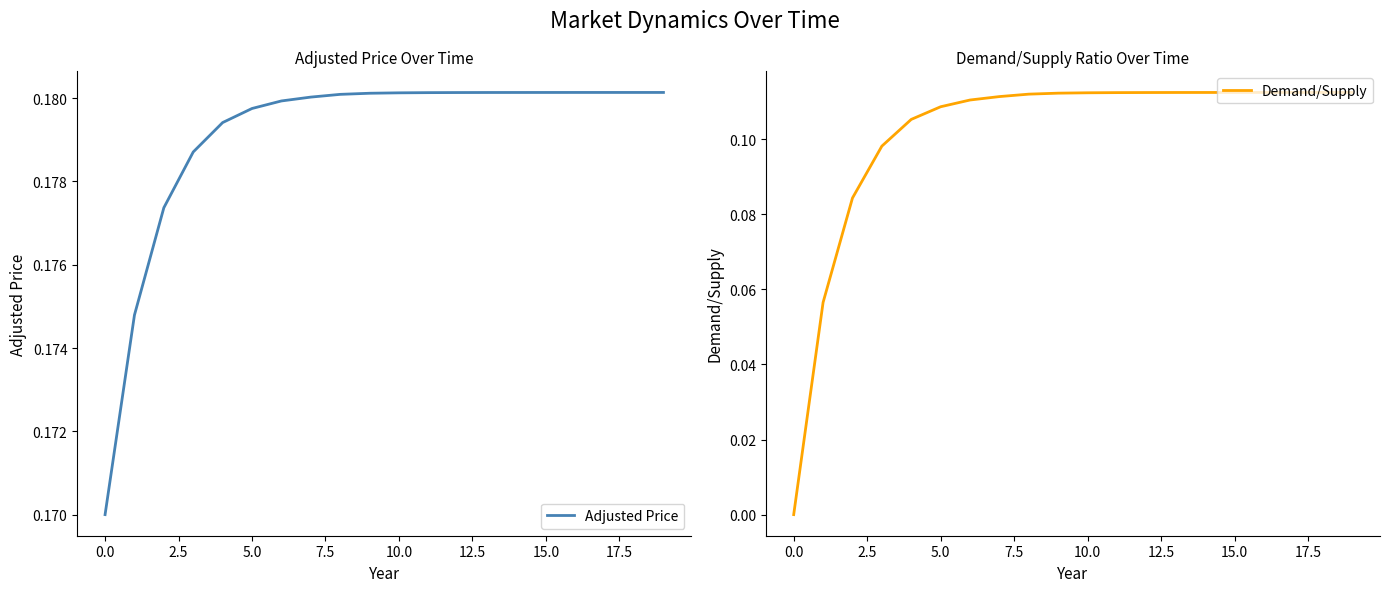

What position from the left is 12?

13